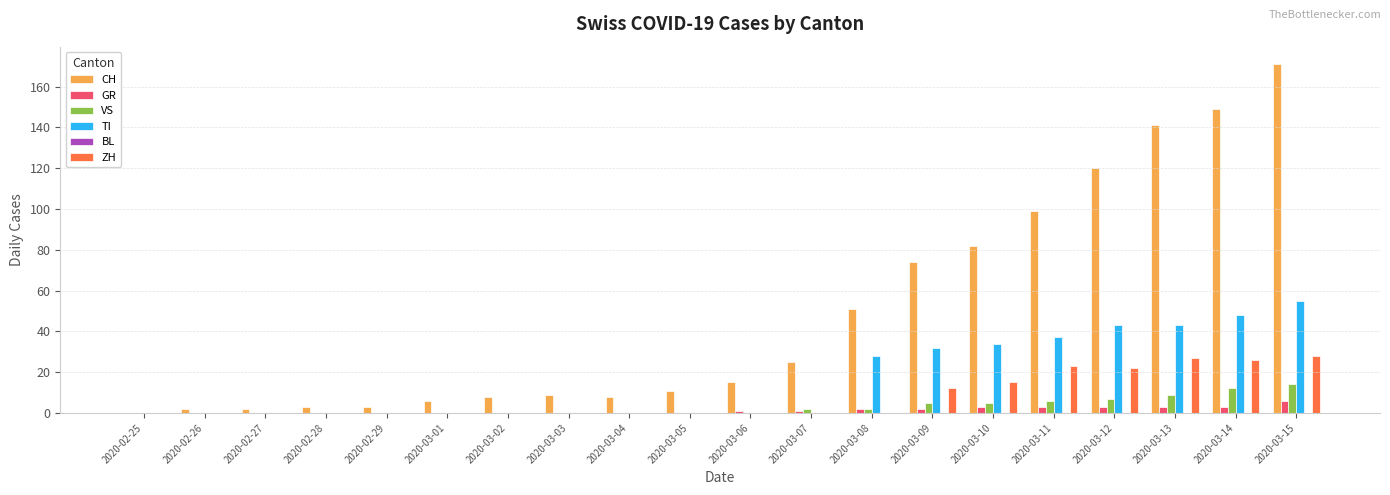

How many groups of bars are there?

20